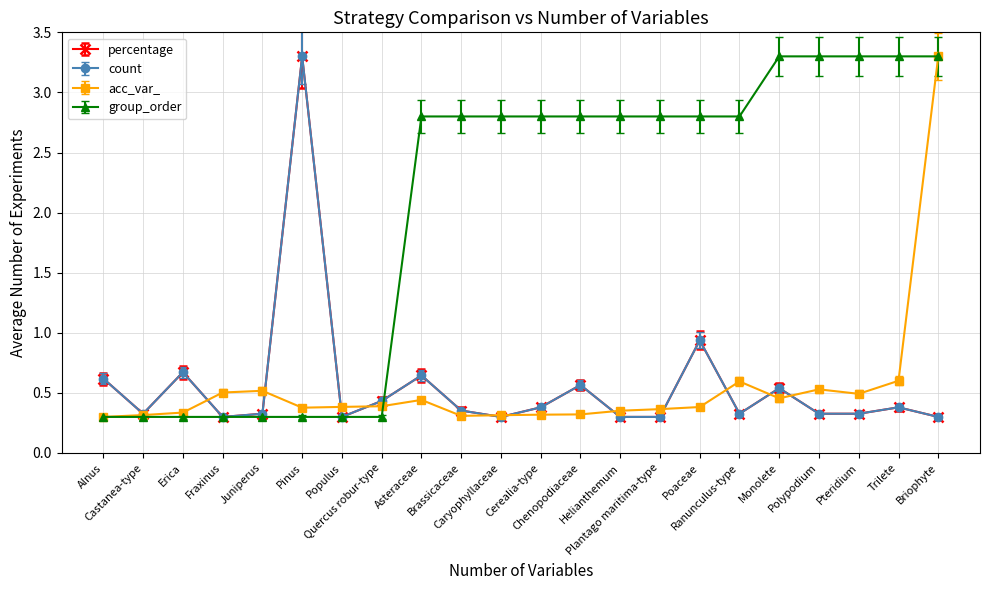

Is this an area chart (filled region under the line)?

No